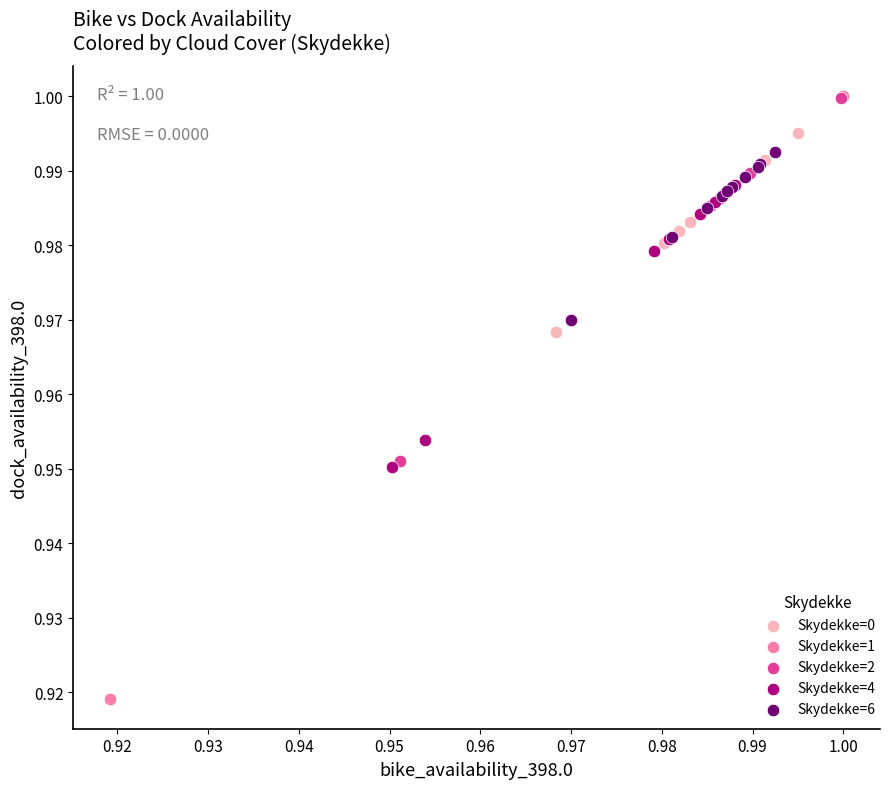

Which series has the widest spread of Y values?

Skydekke=1